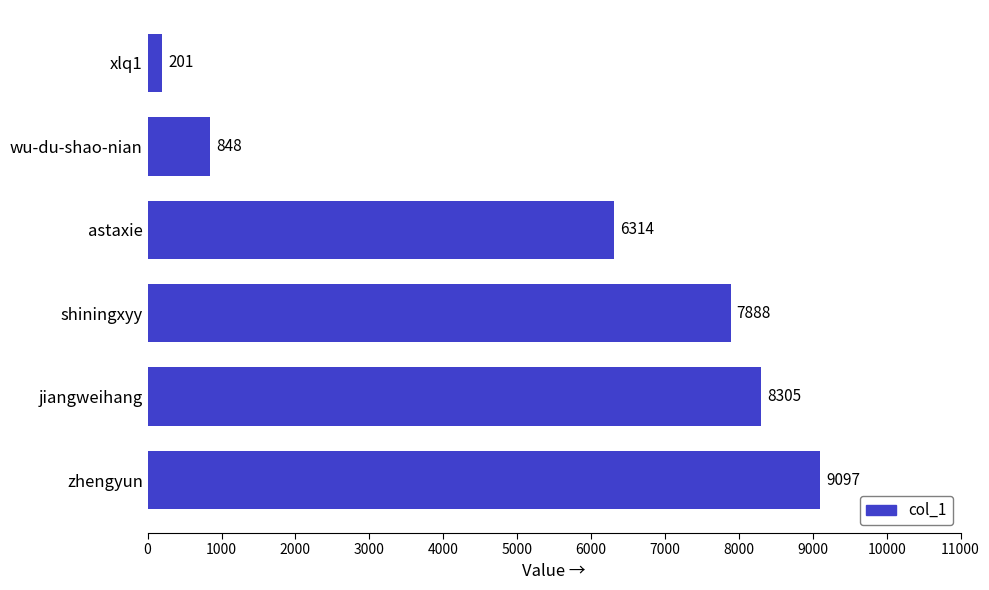

Rank the categories by value from lowest to highest.

xlq1, wu-du-shao-nian, astaxie, shiningxyy, jiangweihang, zhengyun